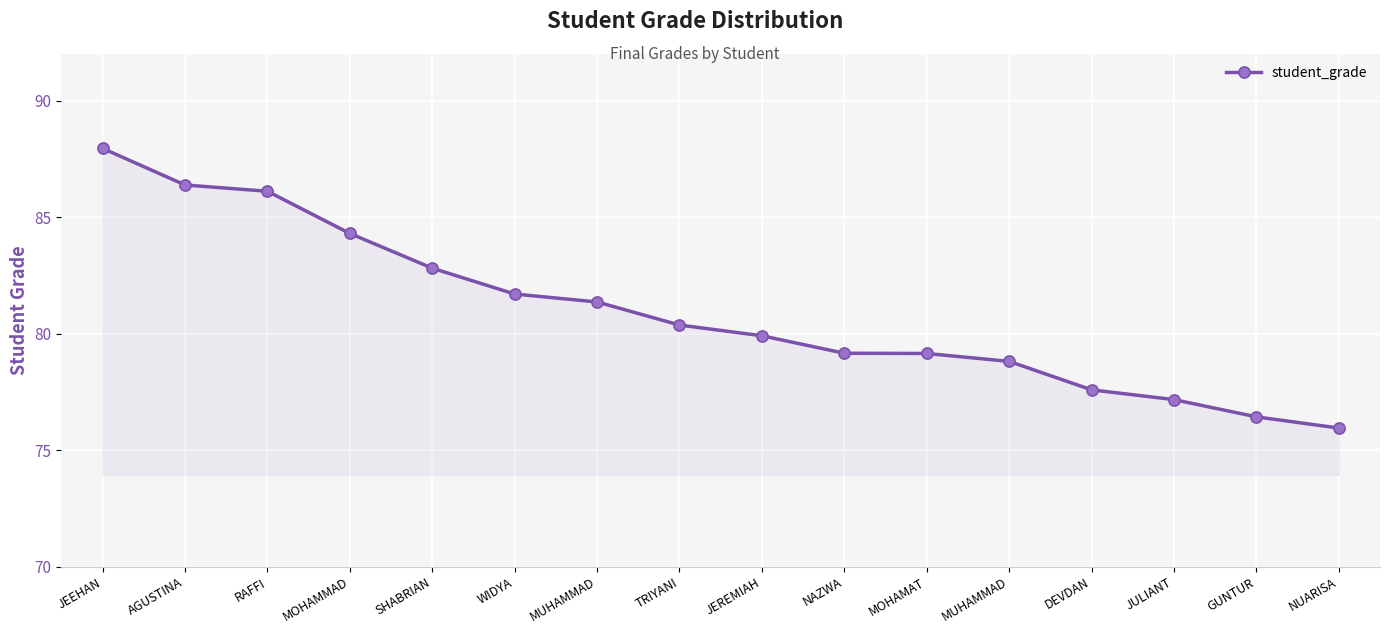

Reading left to right, what are all the values shown in this chart?

88.0	86.4	86.1	84.3	82.8	81.7	81.4	80.4	79.9	79.2	79.2	78.8	77.6	77.2	76.4	76.0